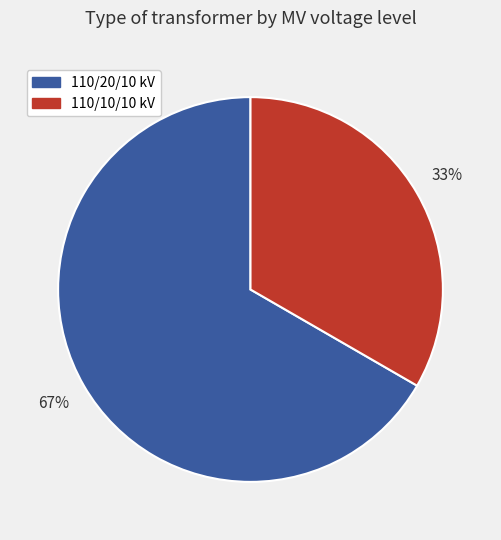

Combined, do 110/10/10 kV and 110/20/10 kV account for over 50%?

Yes